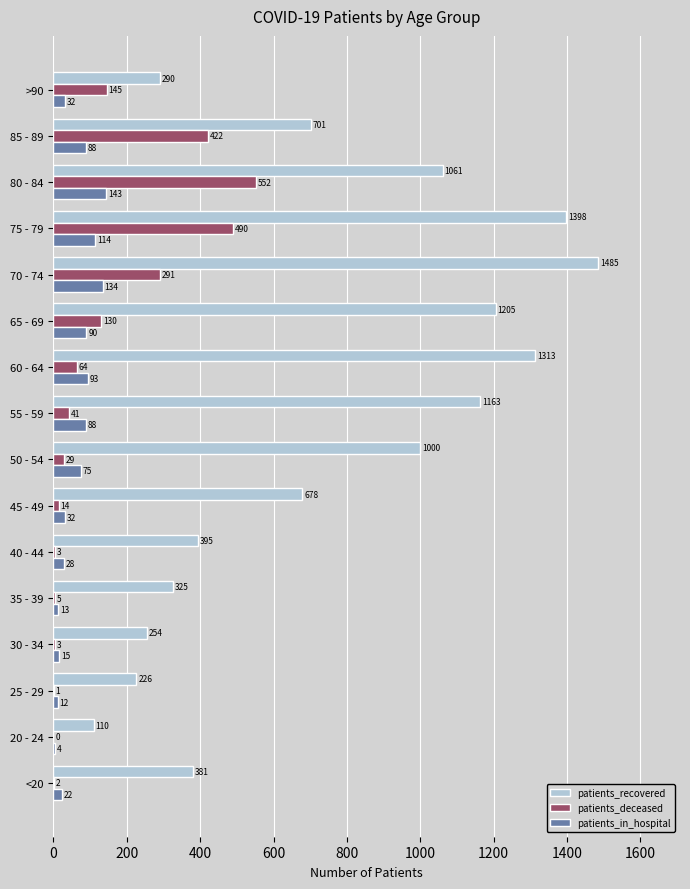

What is the sum of the patients_recovered values at 25 - 29 and 30 - 34?

480